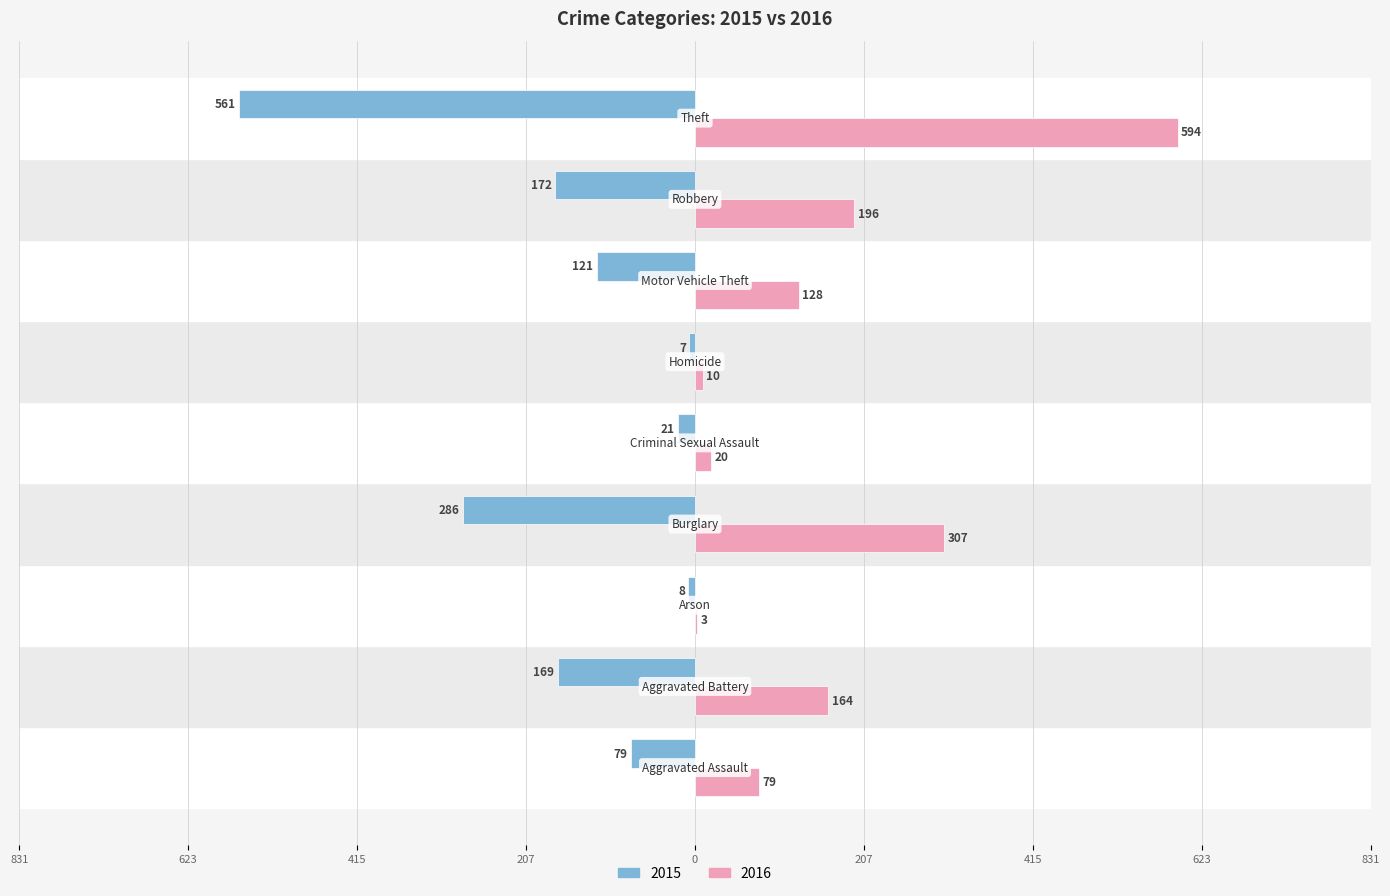

What are all the series names shown in the legend?

2015, 2016